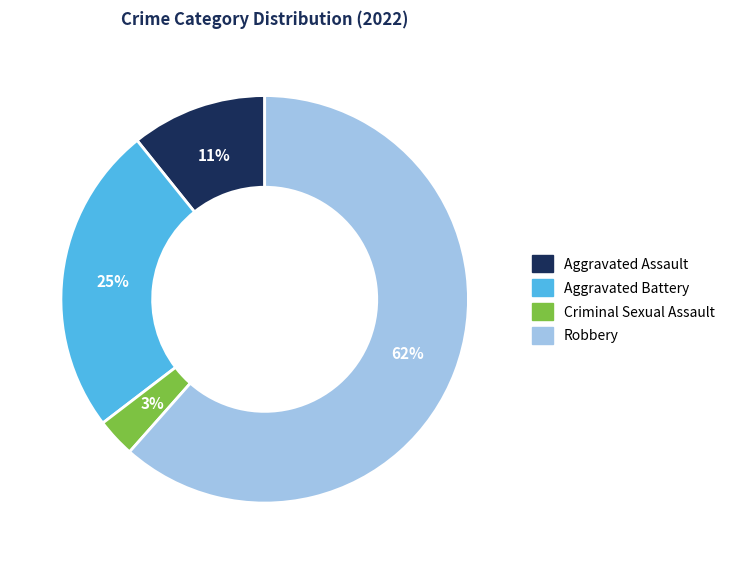

Combined, do Robbery and Criminal Sexual Assault account for over 50%?

Yes